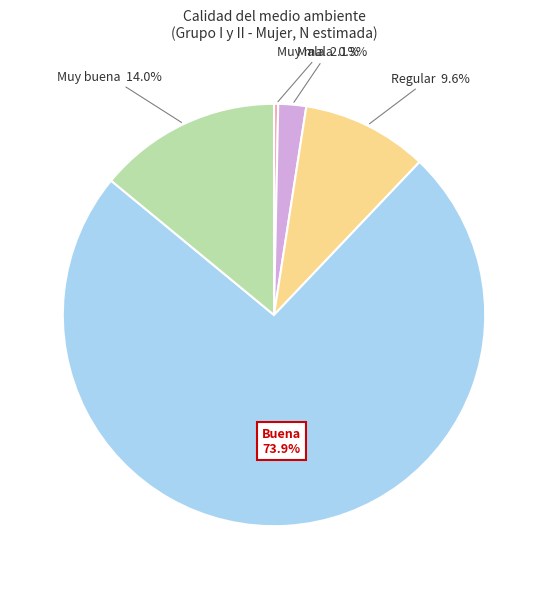

Does any single category account for the majority?

Yes